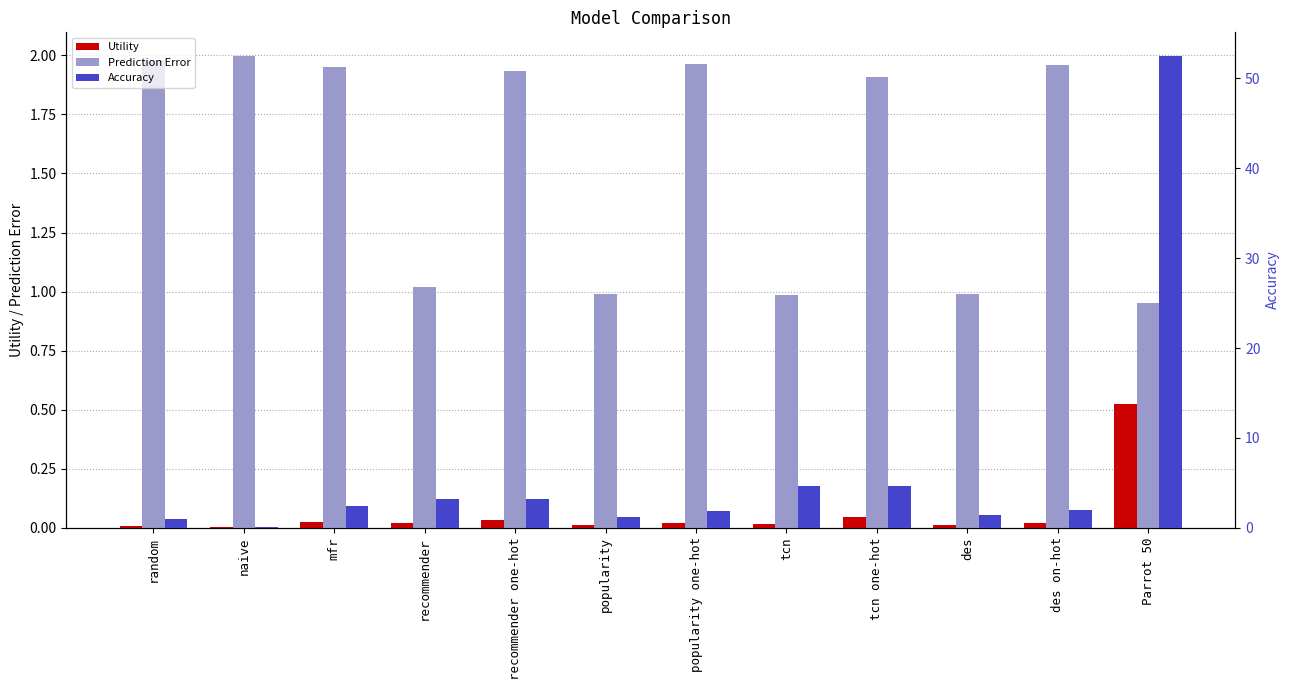

How many series are shown in this chart?

3